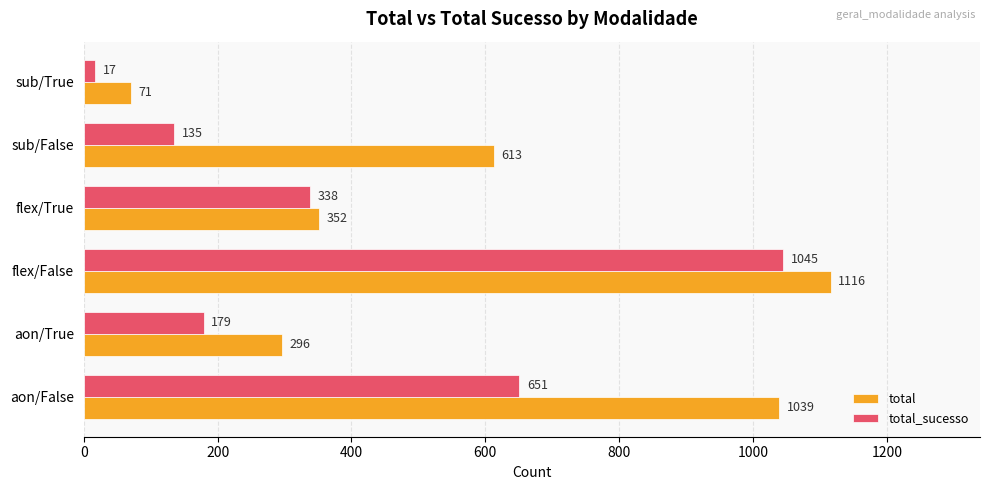

Rank the series by their maximum value, from lowest to highest.

total_sucesso, total